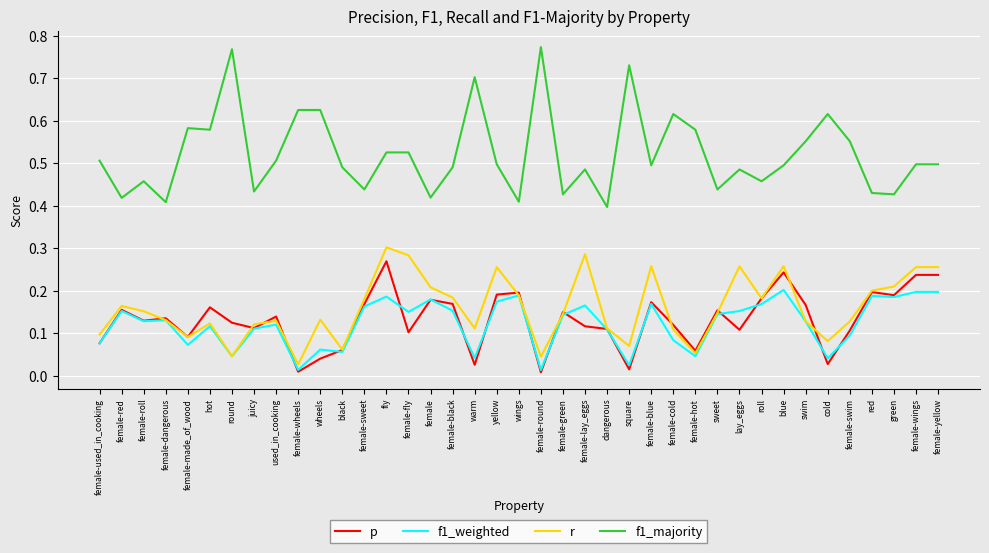

The p series shows 0.1 at female-swim. True or false?

True